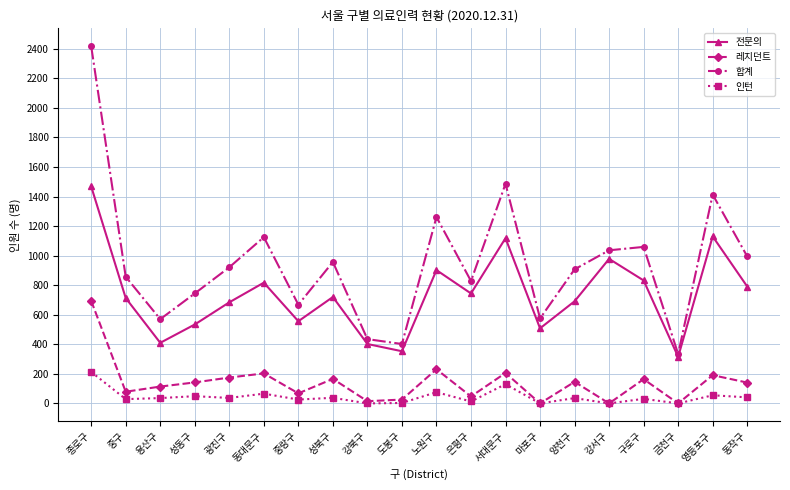

What is the total value across all series at 금천구?

649